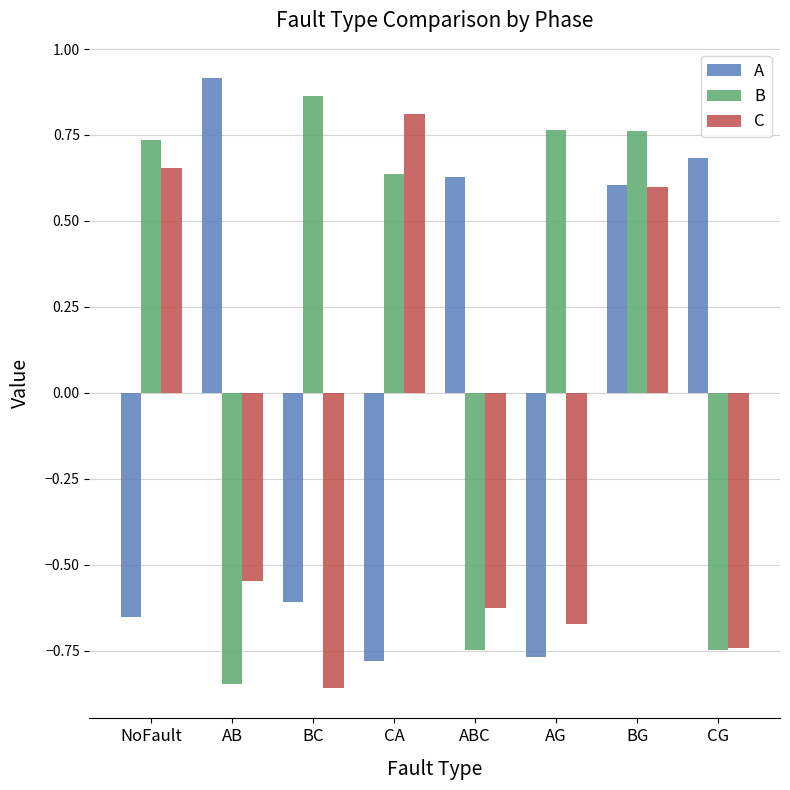

At which label is B closest to 0?

CA